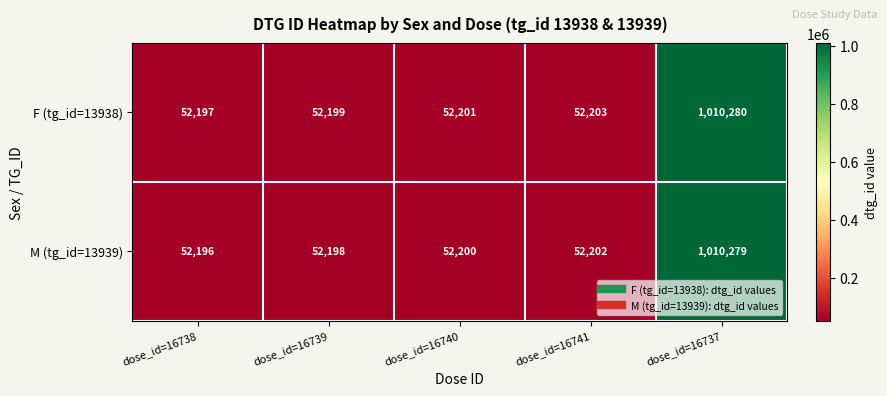

Reading right to left, transcribe all the data shown in this chart.

F (tg_id=13938): 1010280	52203	52201	52199	52197
M (tg_id=13939): 1010279	52202	52200	52198	52196